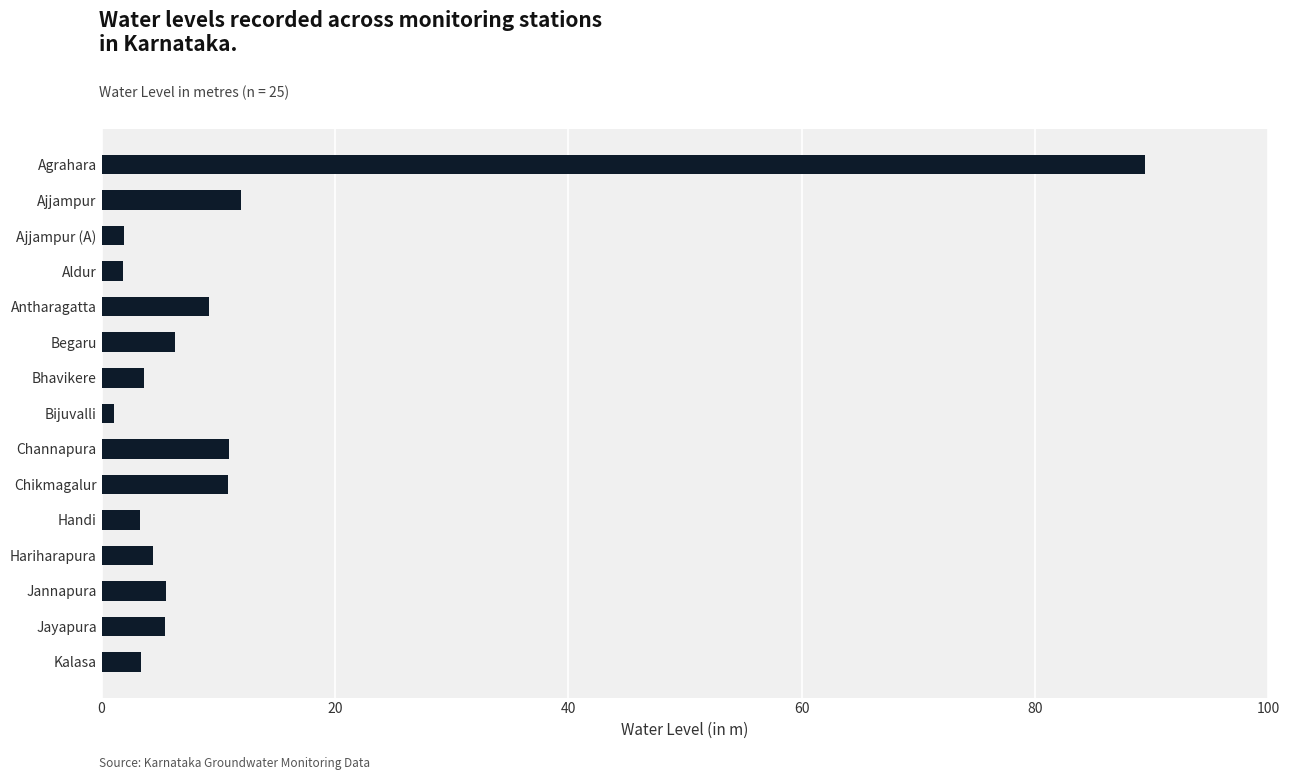

How many values are below 5?

7